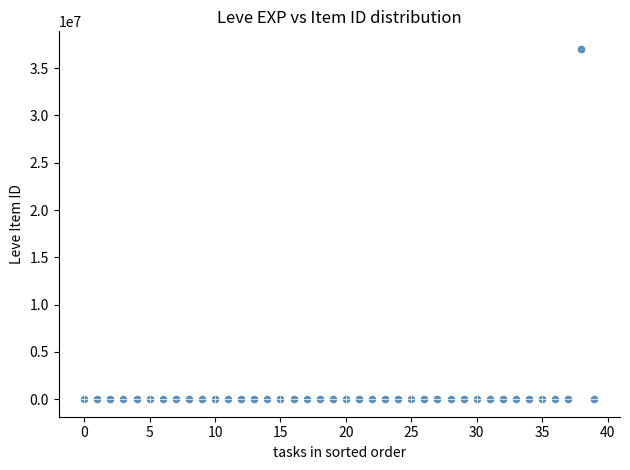

What is the range of Y values (max minus min)?

37035768